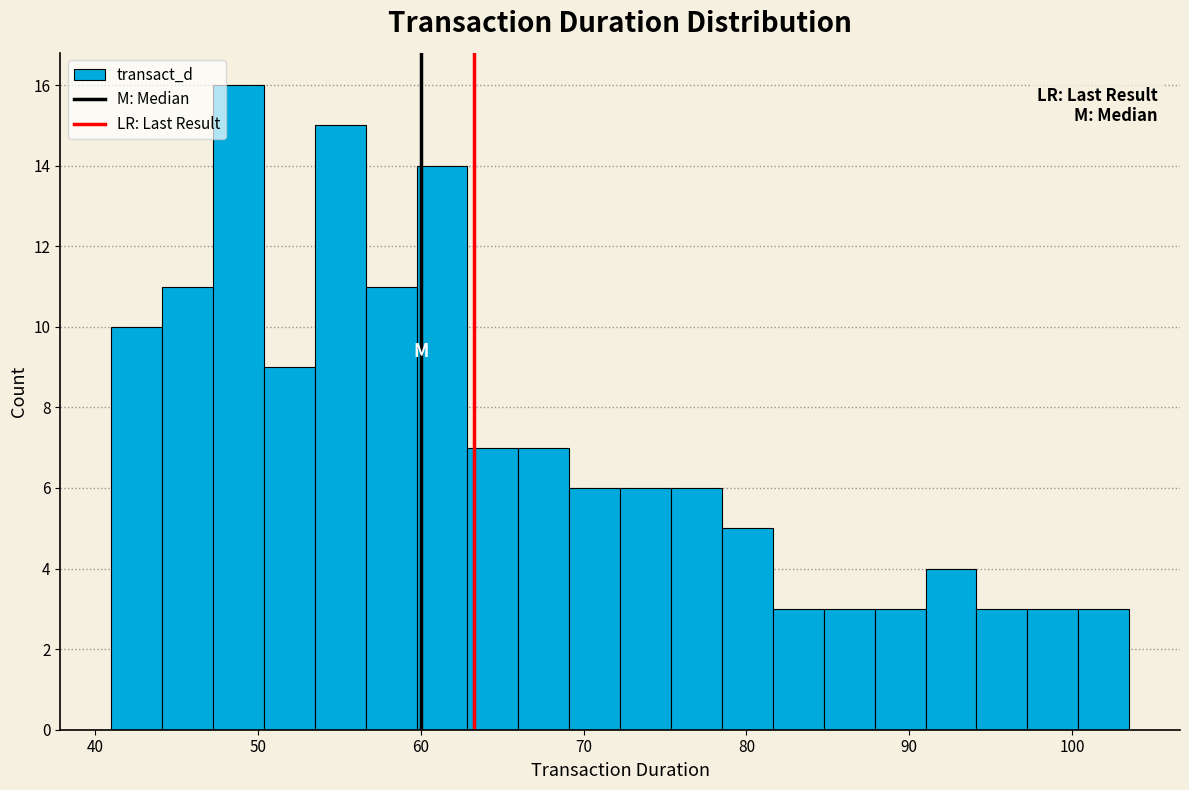

Around what value on the x-axis is the tallest bar? Give the approximate position of its centre, as read against the axis.

49